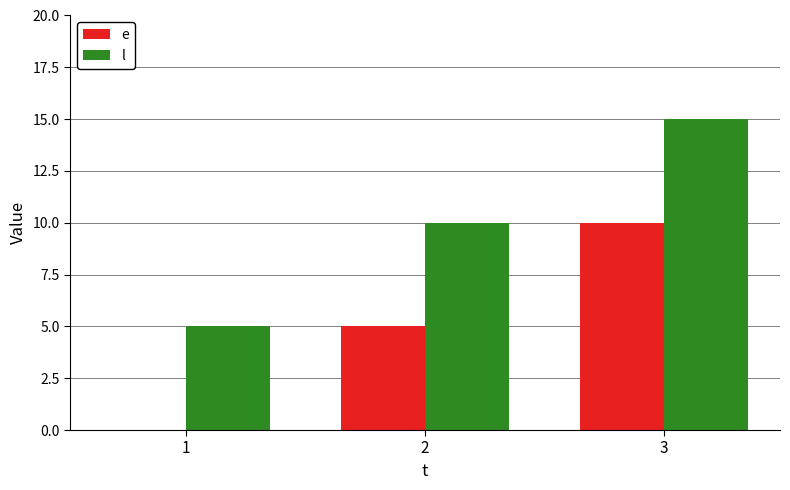

Is it true that l equals 17 at 2?

False